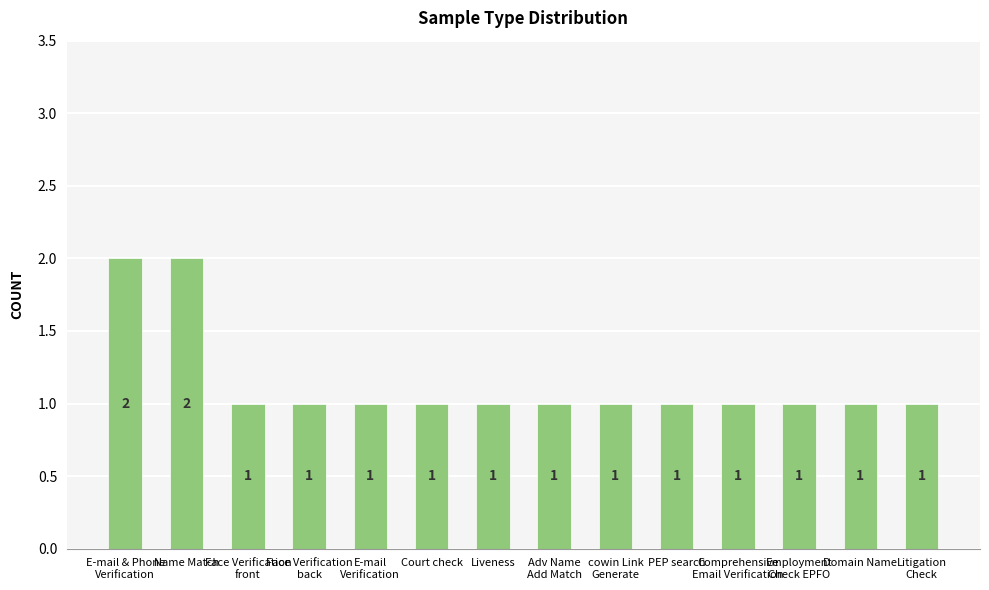

Which has a higher value, PEP search or Name Match?

Name Match